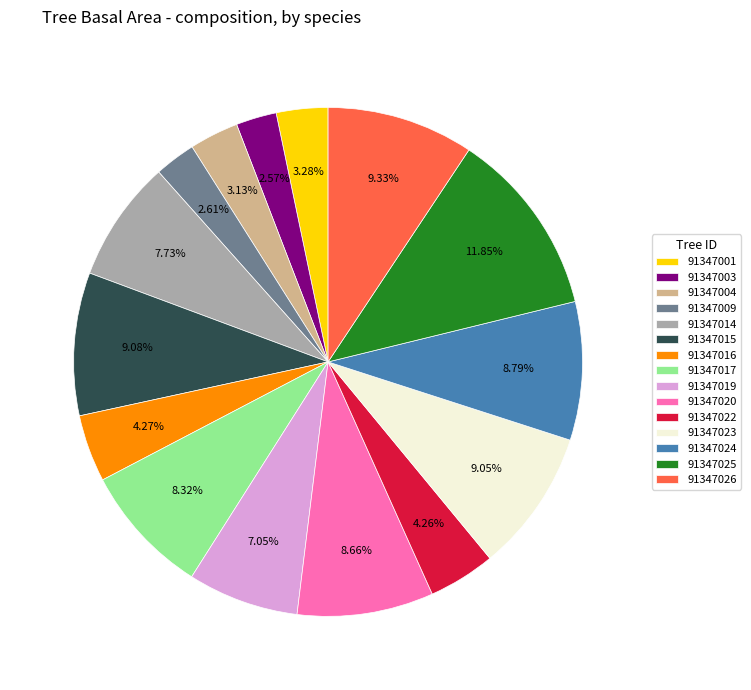

Does 91347023 account for over 50% of the chart?

No